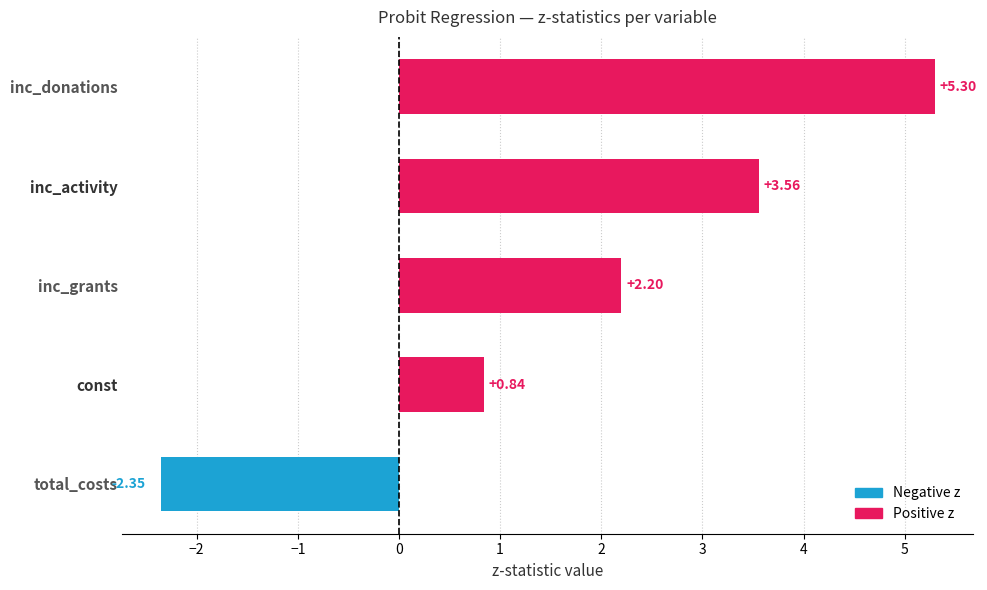

Which has a higher value, inc_activity or const?

inc_activity